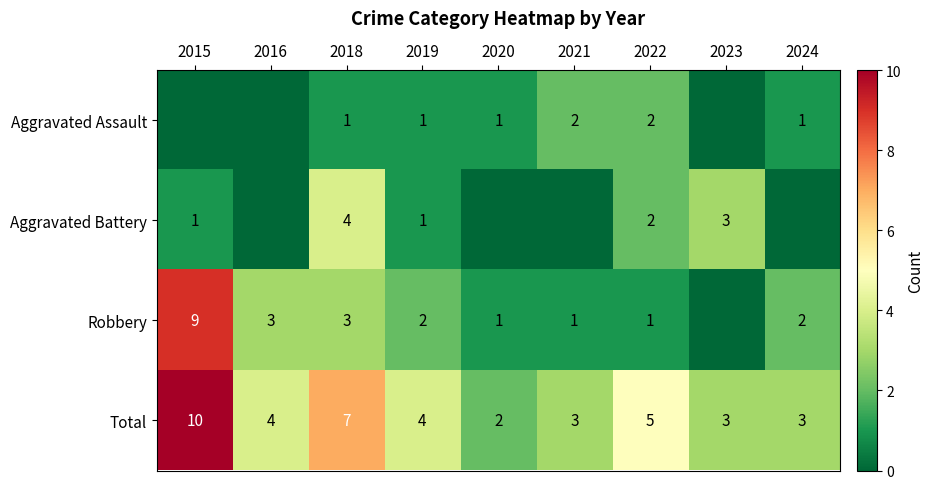

Is it true that Robbery equals 2 at 2024?

True